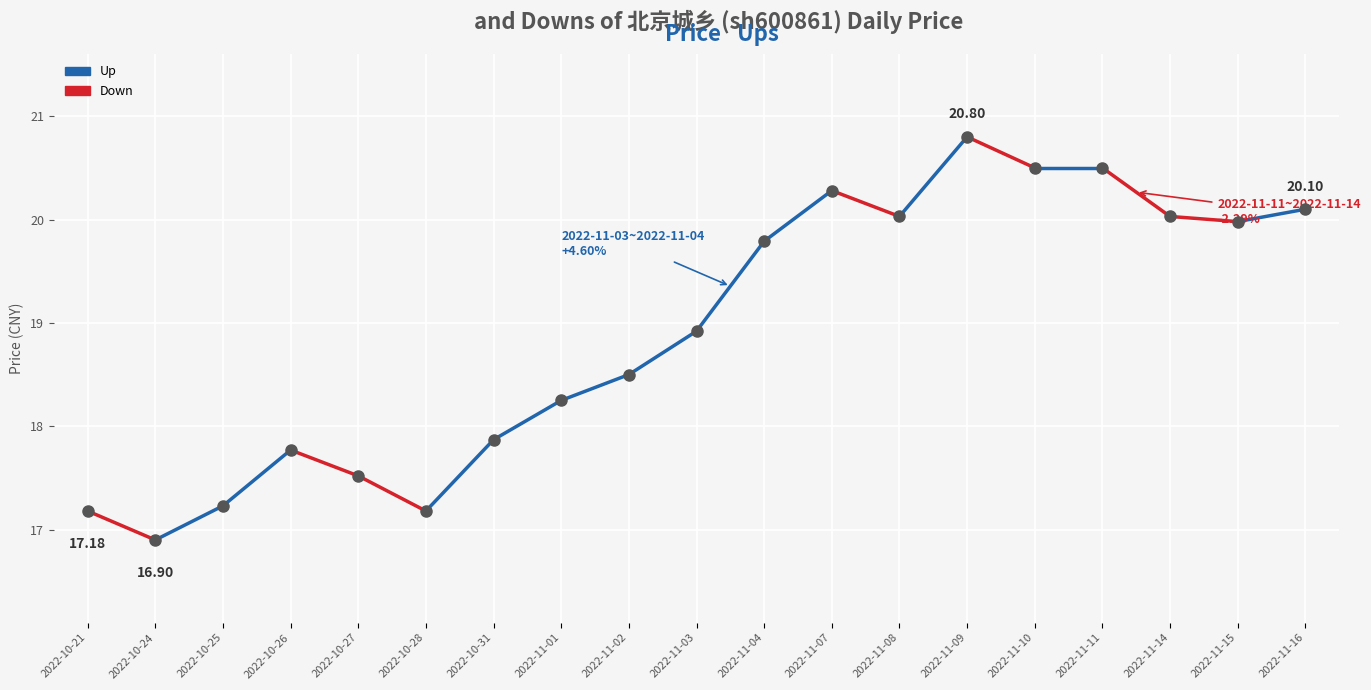

Is this an area chart (filled region under the line)?

No